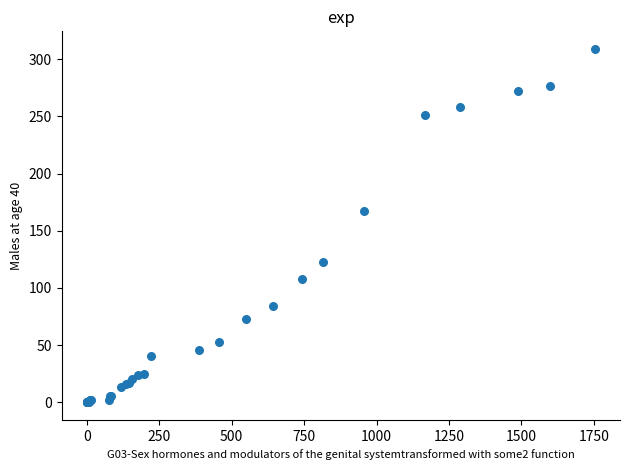

What Y value in the scatter plot is closest to 154?

167